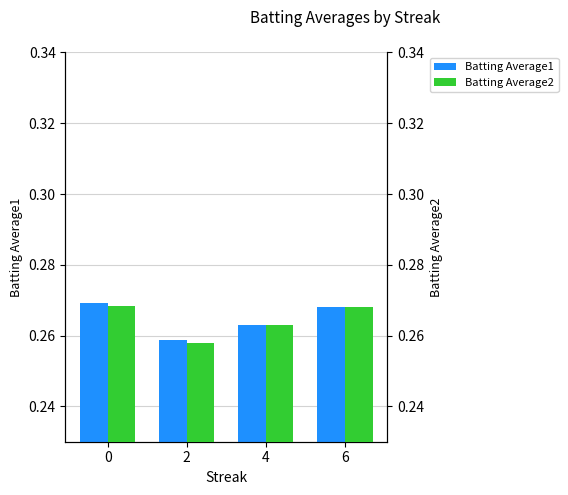

At how many categories does at least one series exceed 0?

4